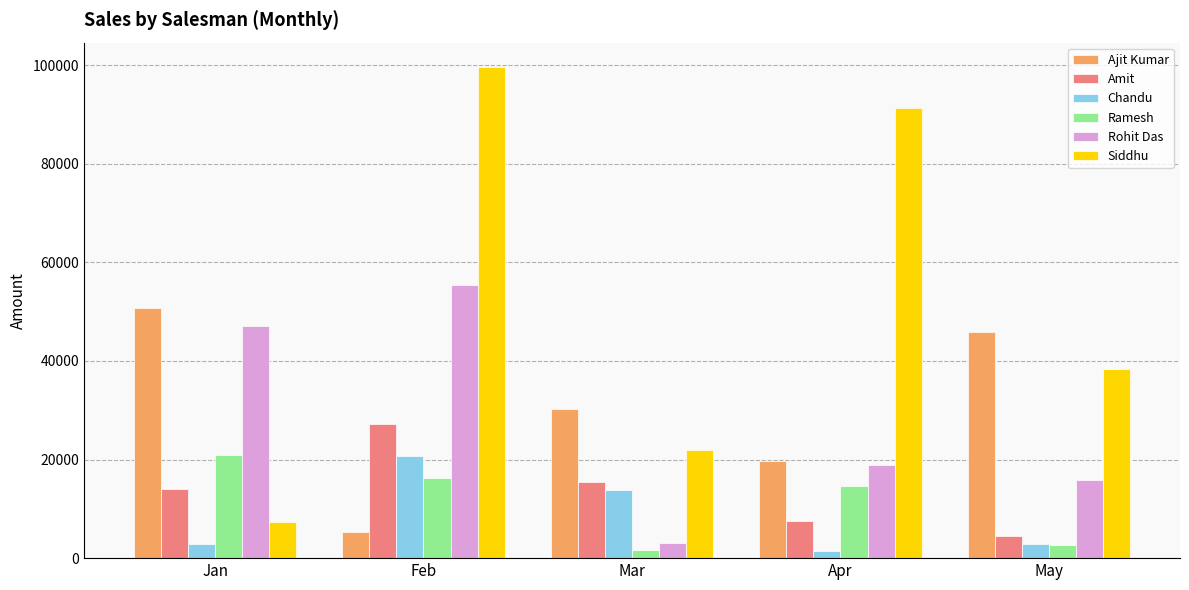

Rank the series at Jan from lowest to highest value.

Chandu, Siddhu, Amit, Ramesh, Rohit Das, Ajit Kumar